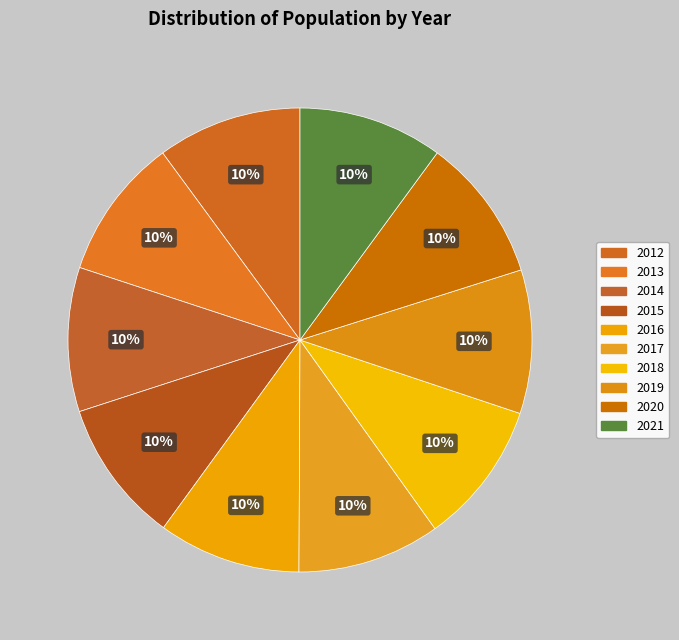

How many segments does this pie chart have?

10